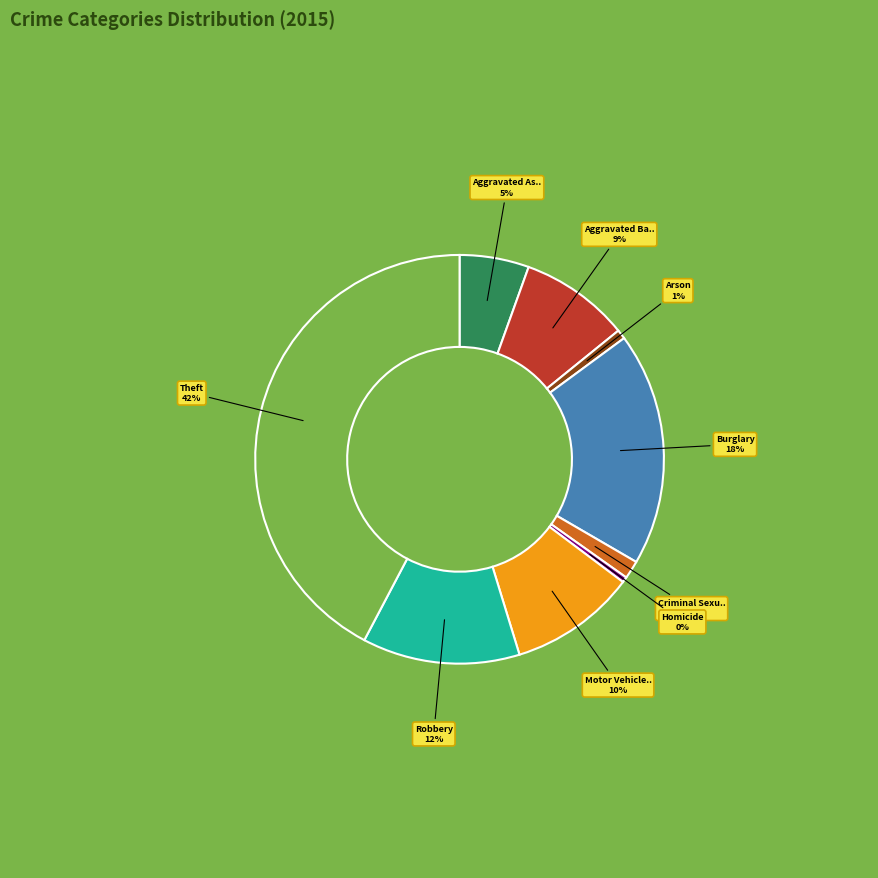

To the nearest percent, what is the average slice percentage?

11%